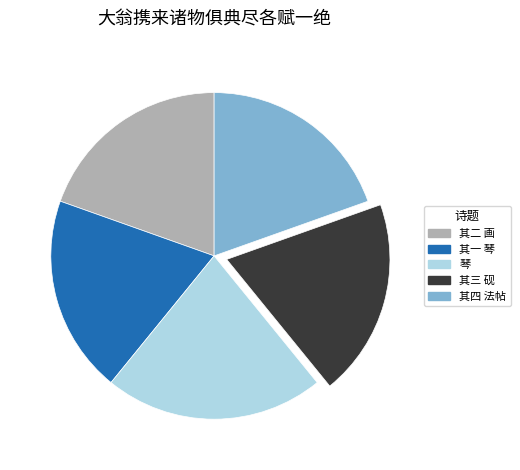

The 琴 slice represents 22% of the pie. True or false?

True